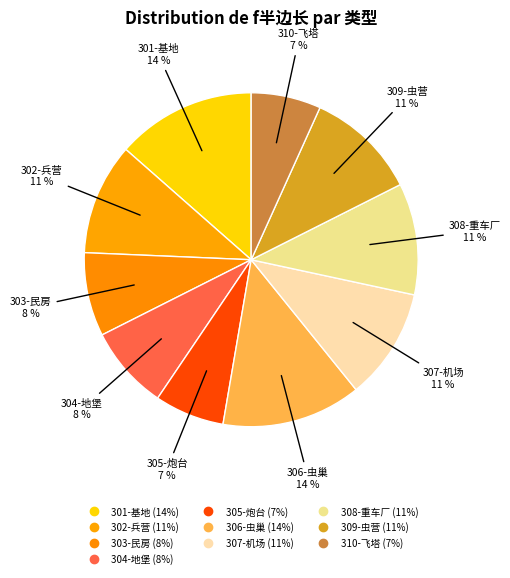

Count the number of slices in the pie.

10